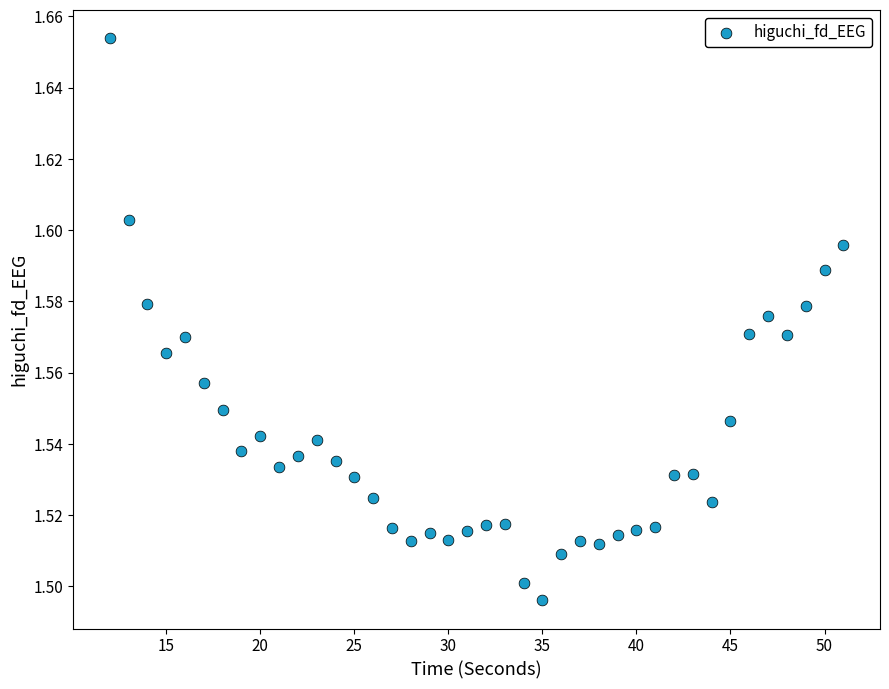

What is the range of X values (max minus min)?

39.0